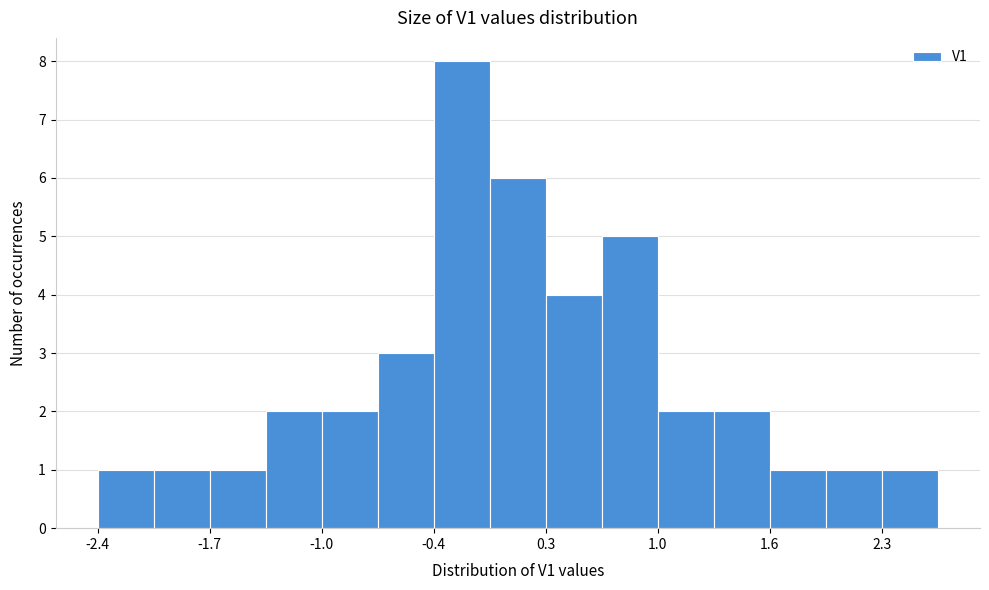

Around what value on the x-axis is the tallest bar? Give the approximate position of its centre, as read against the axis.

-0.2